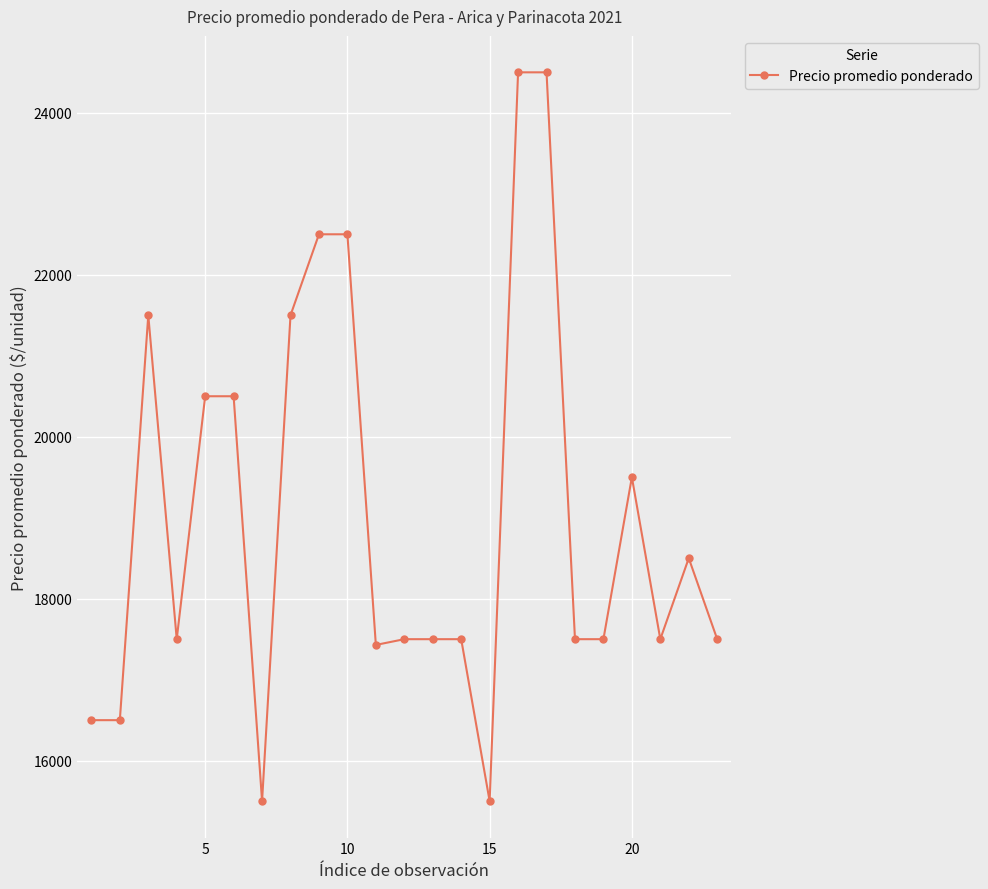

Is this an area chart (filled region under the line)?

No